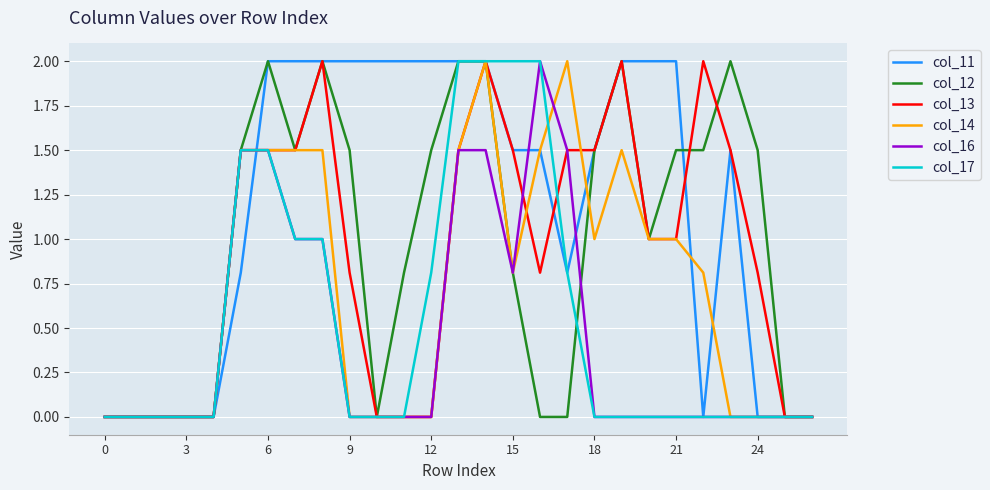

Which series has the largest total across all categories?

col_11